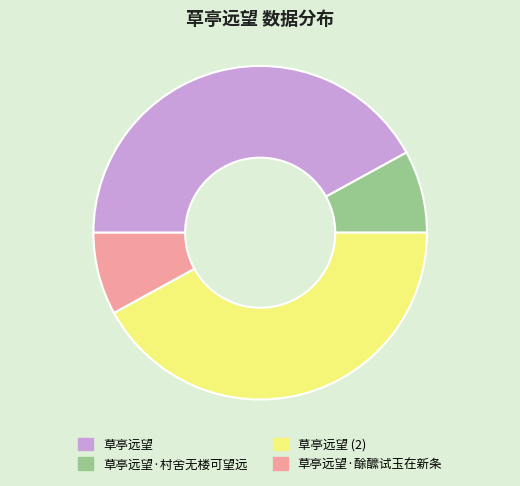

Is there any slice that represents more than half of the pie?

No